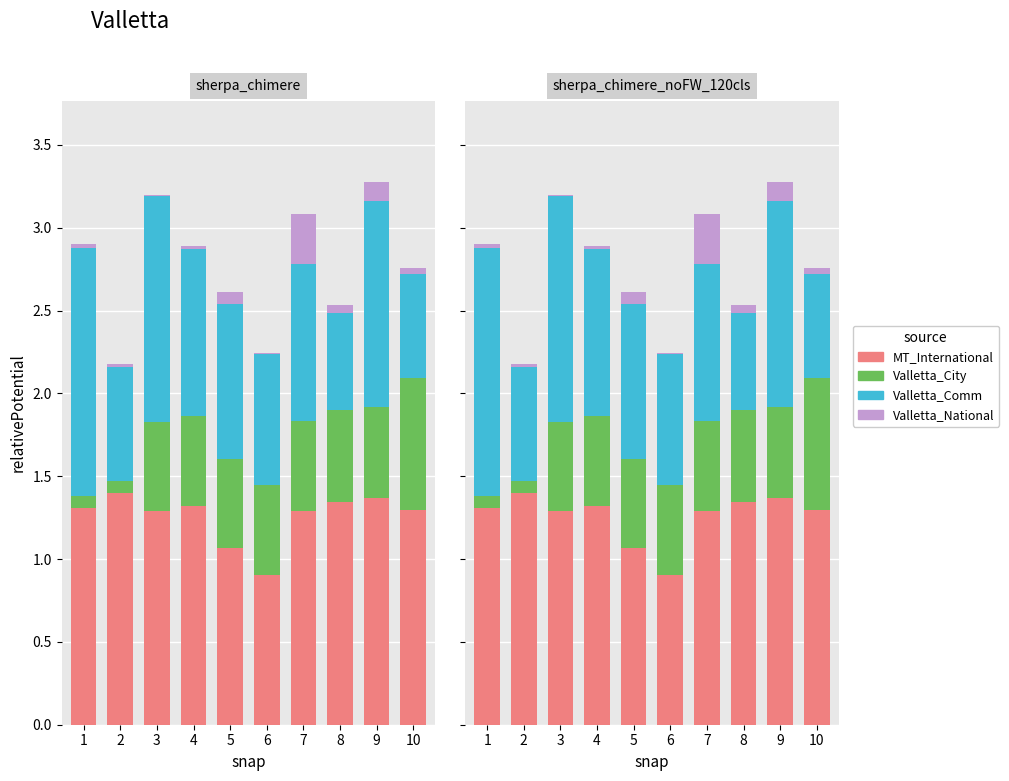

Reading right to left, transcribe all the data shown in this chart.

MT_International: 10=1.3	9=1.4	8=1.3	7=1.3	6=0.9	5=1.1	4=1.3	3=1.3	2=1.4	1=1.3
Valletta_City: 10=0.8	9=0.6	8=0.6	7=0.5	6=0.5	5=0.5	4=0.5	3=0.5	2=0.1	1=0.1
Valletta_Comm: 10=0.6	9=1.2	8=0.6	7=0.9	6=0.8	5=0.9	4=1.0	3=1.4	2=0.7	1=1.5
Valletta_National: 10=0.0	9=0.1	8=0.0	7=0.3	6=0.0	5=0.1	4=0.0	3=0.0	2=0.0	1=0.0